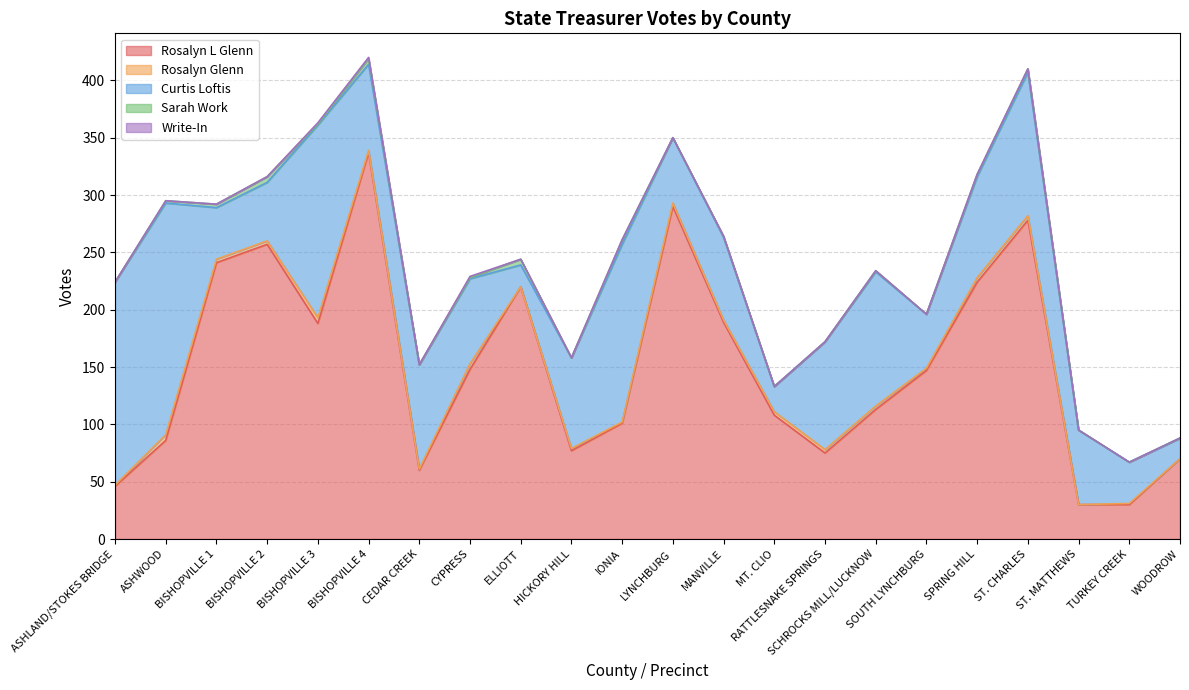

Rank the series by their maximum value, from highest to lowest.

Rosalyn L Glenn, Curtis Loftis, Rosalyn Glenn, Sarah Work, Write-In